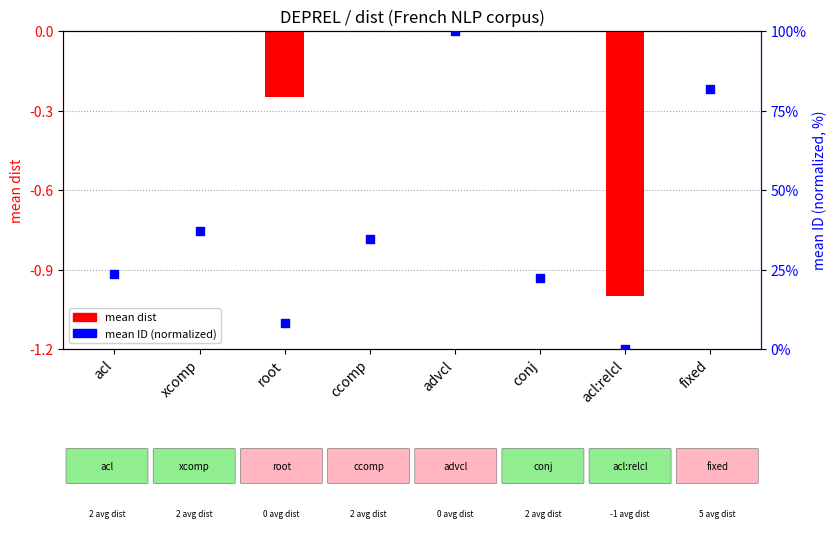

At which category is the sum across all series the highest?

advcl